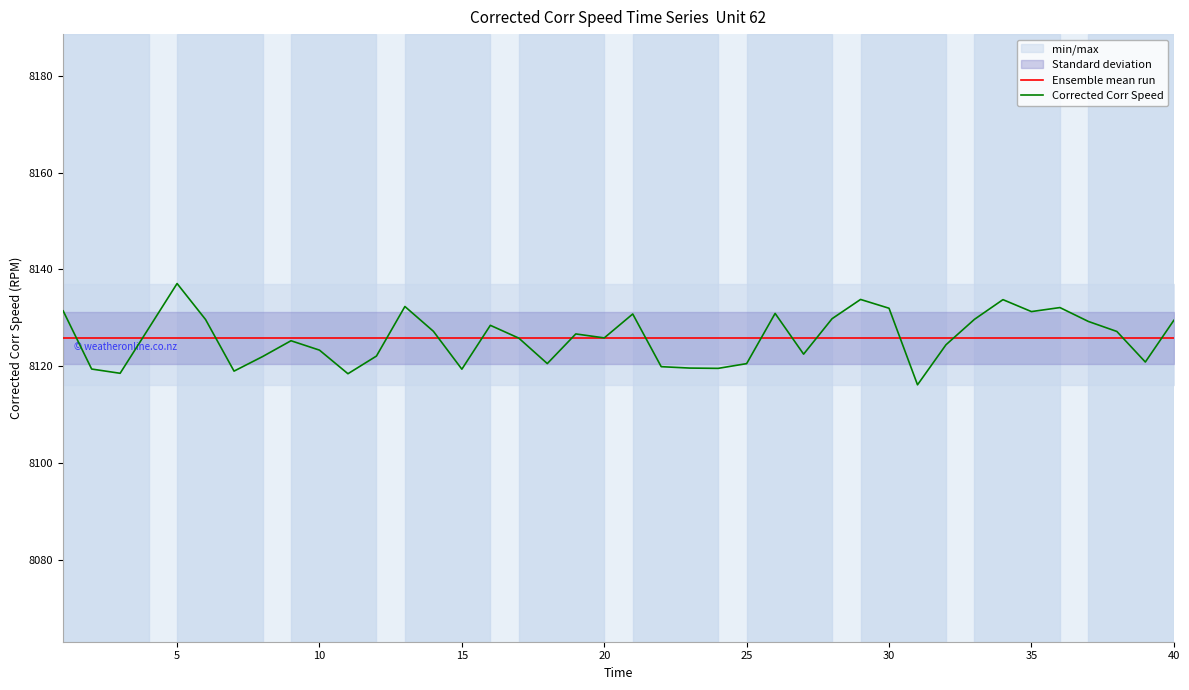

True or false: Corrected Corr Speed has a value of 8137.1 at 5.

True